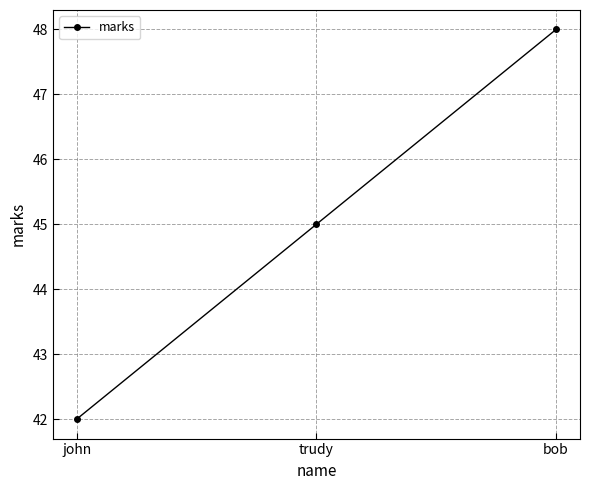

What position from the left is bob?

3